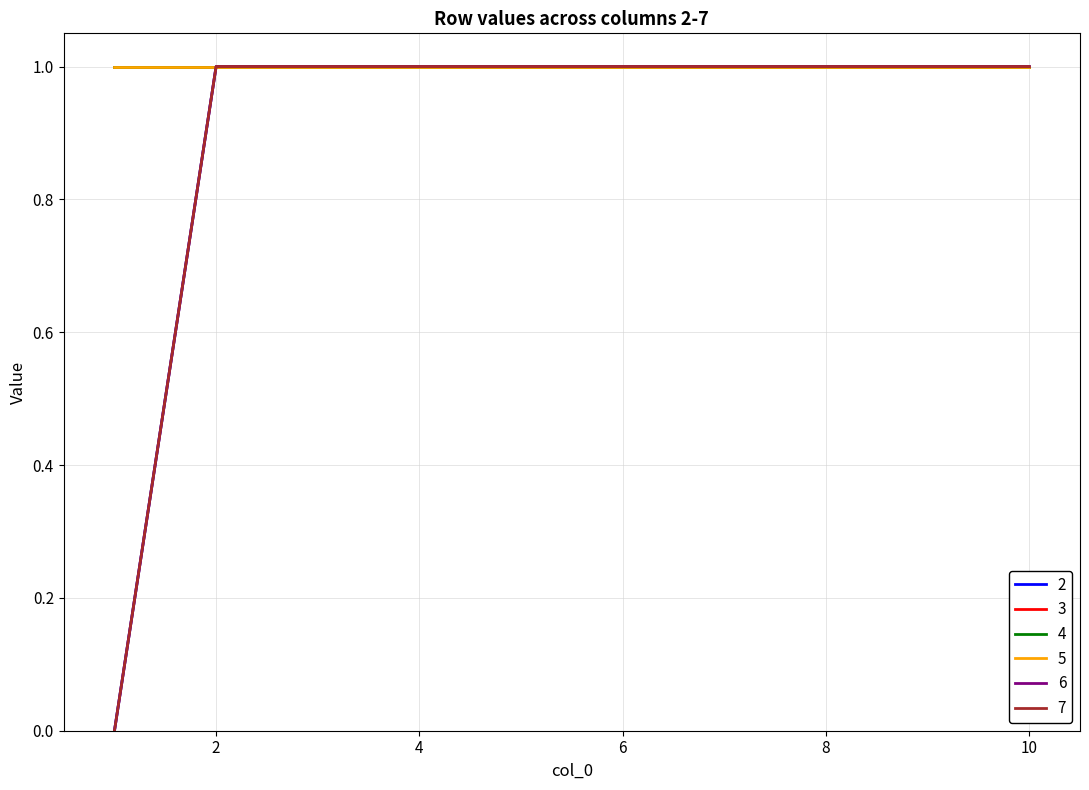

Does the chart have visible grid lines?

Yes